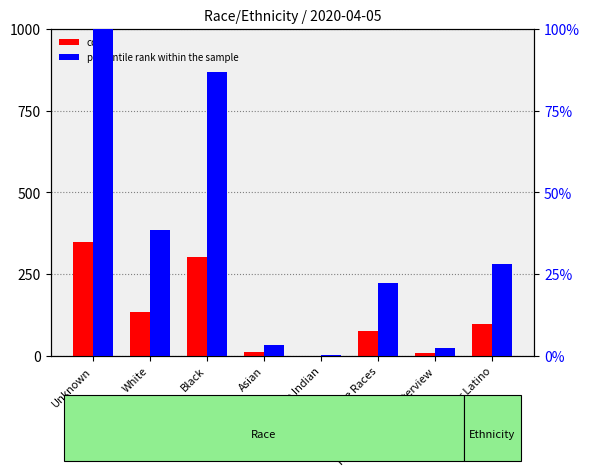

List the series in order of their overall mean, highest first.

count, percentile rank within the sample